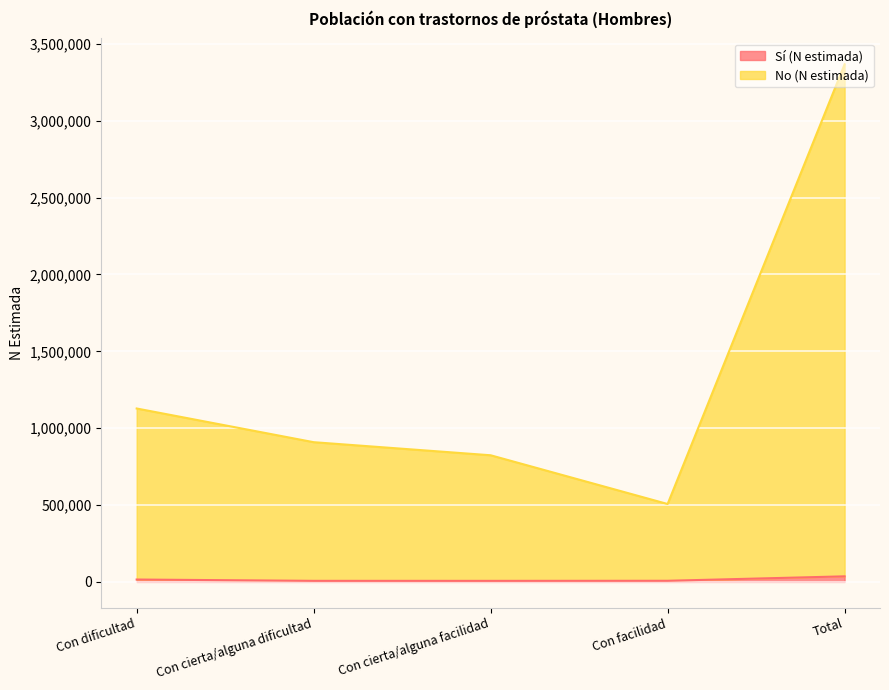

How many lines are shown in the chart?

2